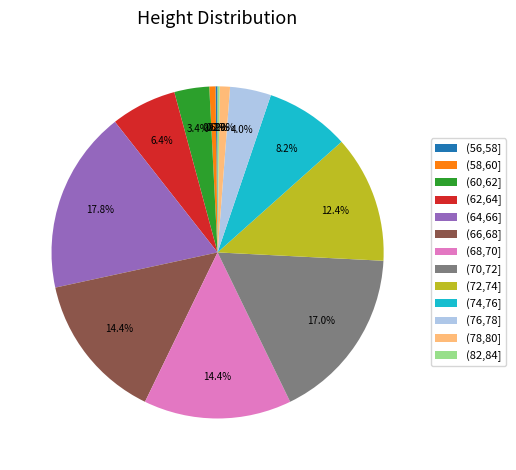

Does (66,68] account for over 50% of the chart?

No